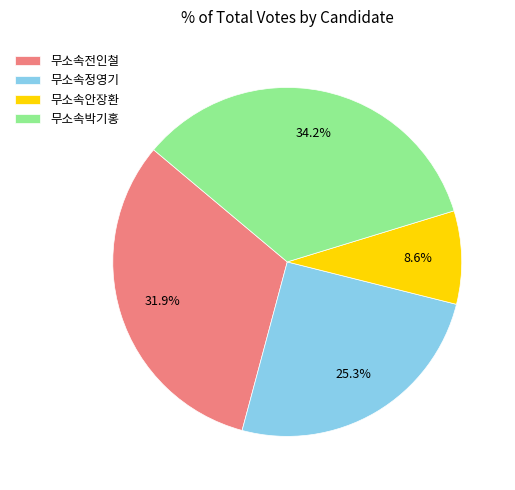

Which has a higher value, 무소속안장환 or 무소속정영기?

무소속정영기